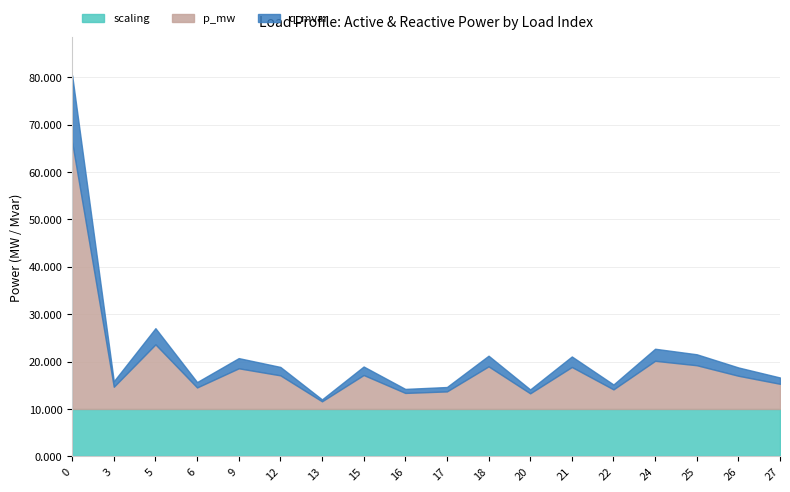

The scaling series shows 10.0 at 17. True or false?

True